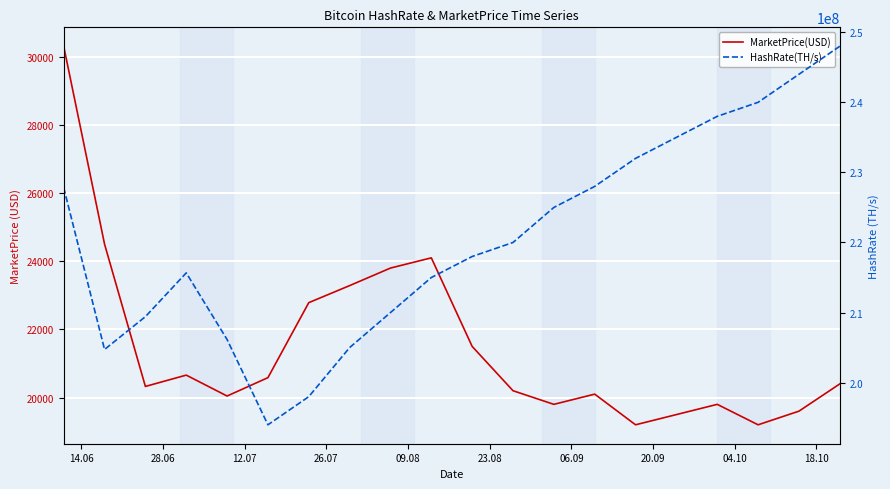

In HashRate(TH/s), how many points are lower than both neighbors (excluding endpoints)?

2